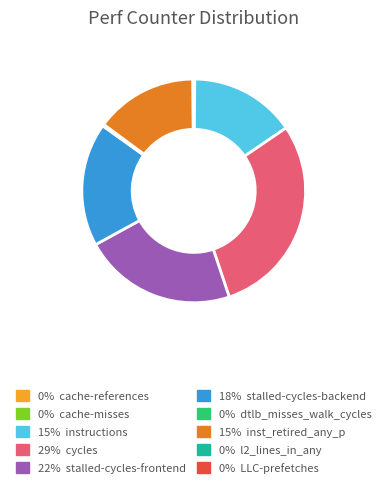

Does any single category account for the majority?

No